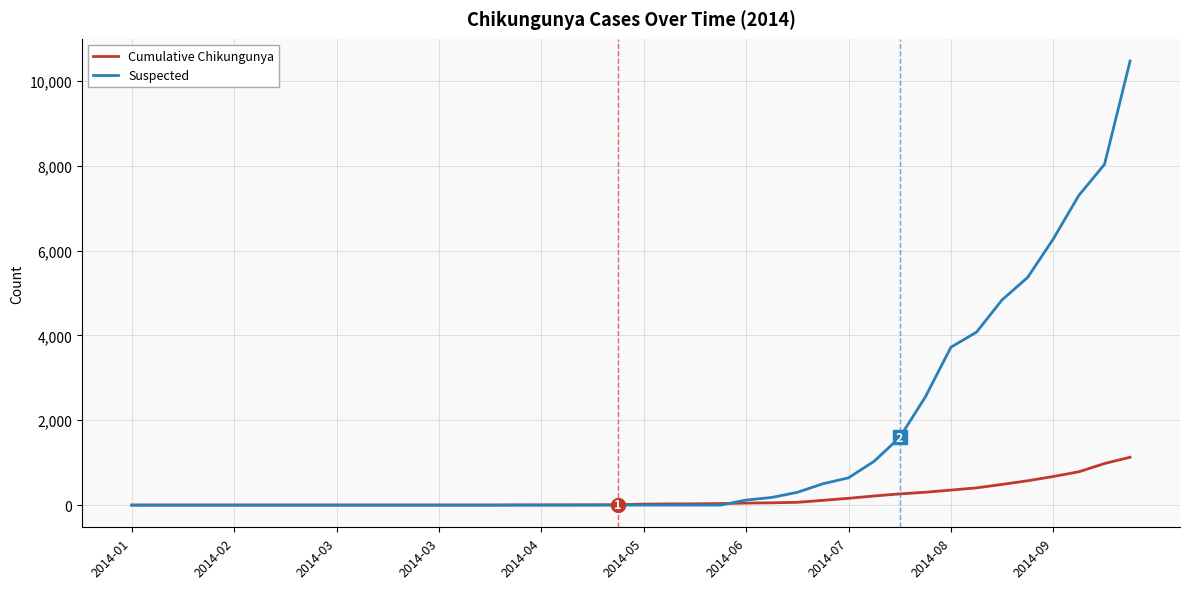

Rank the series by their maximum value, from highest to lowest.

Suspected, Cumulative Chikungunya